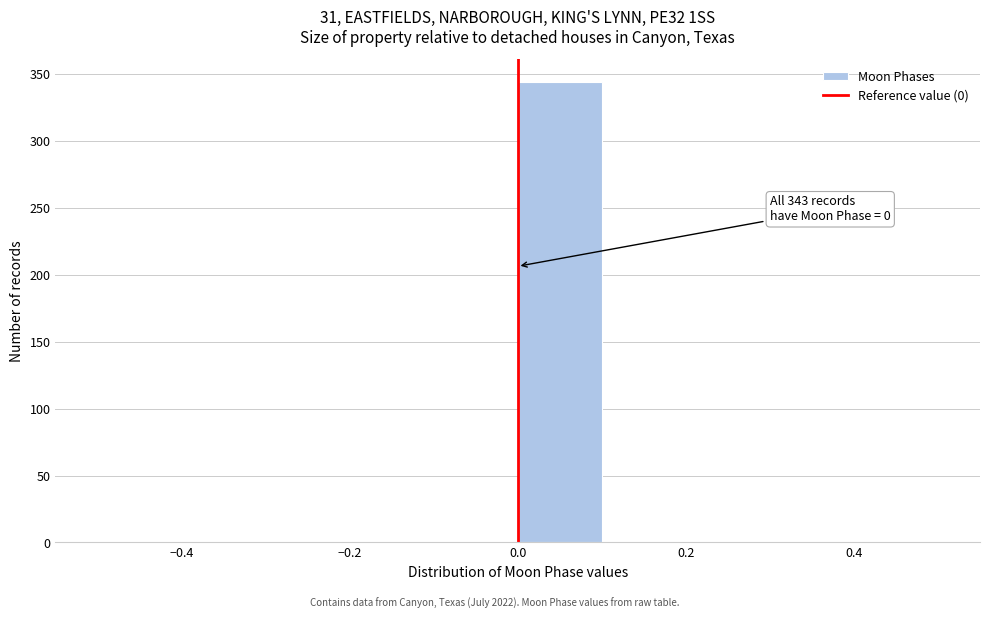

Which range on the x-axis has the tallest bar?

0.0 to 0.1